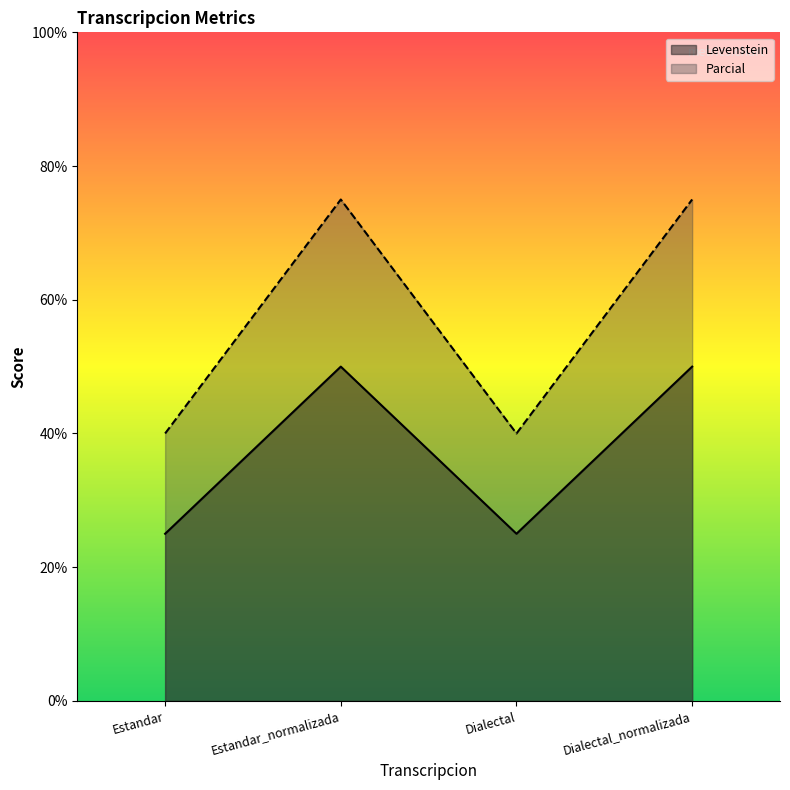

What is the label of the 4th point from the left?

Dialectal_normalizada